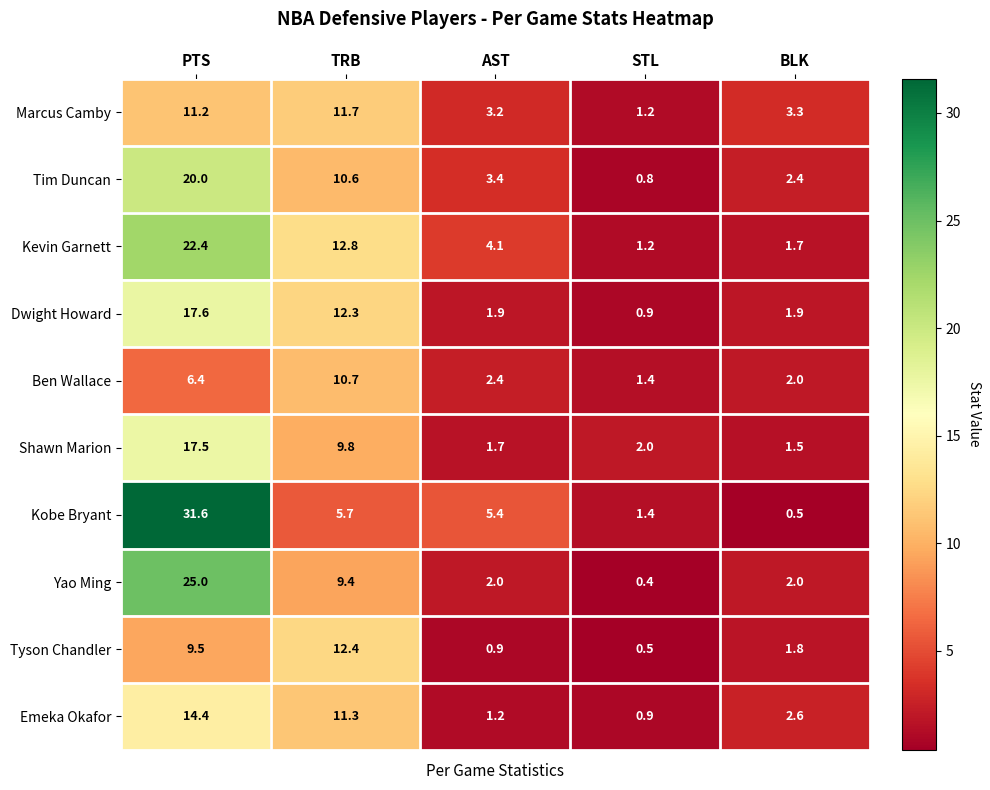

List the labels in order of Tyson Chandler value, largest first.

TRB, PTS, BLK, AST, STL